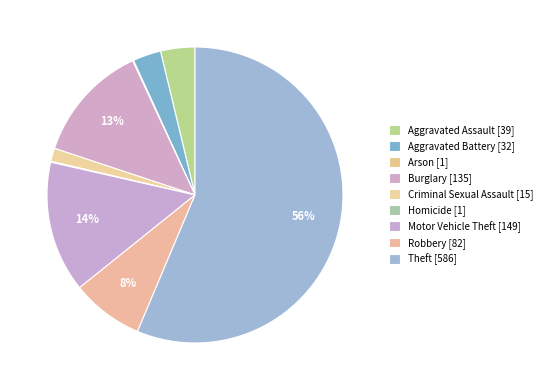

Which category has the biggest portion of the pie?

Theft